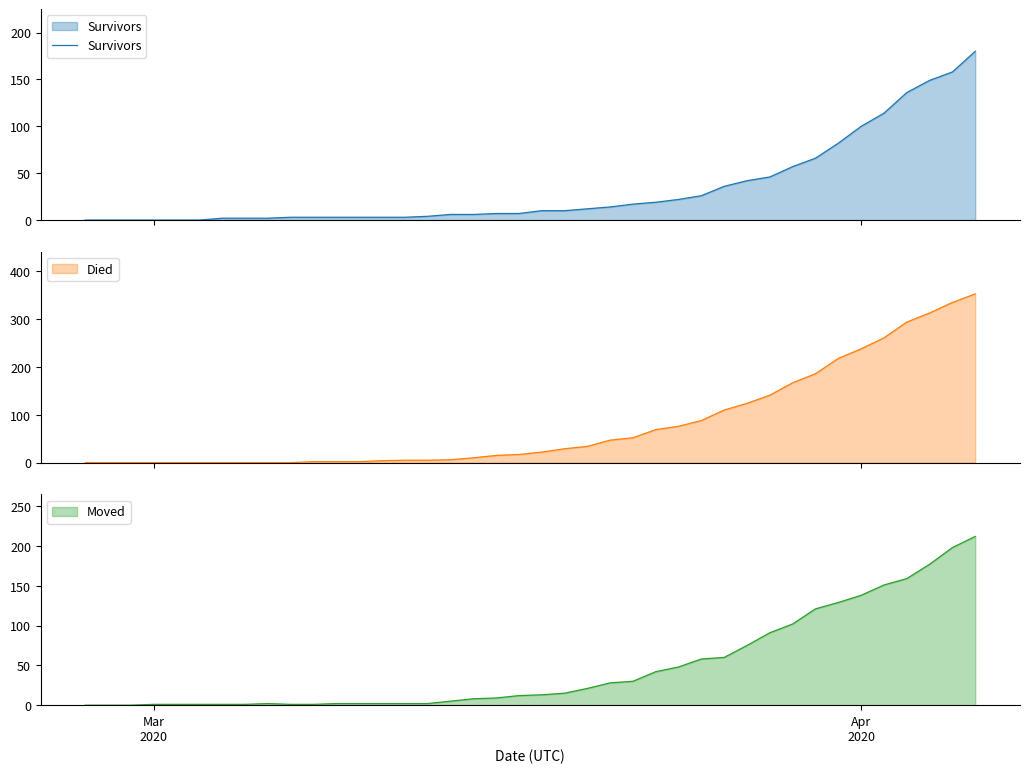

What is the highest value of the Survivors series?

180